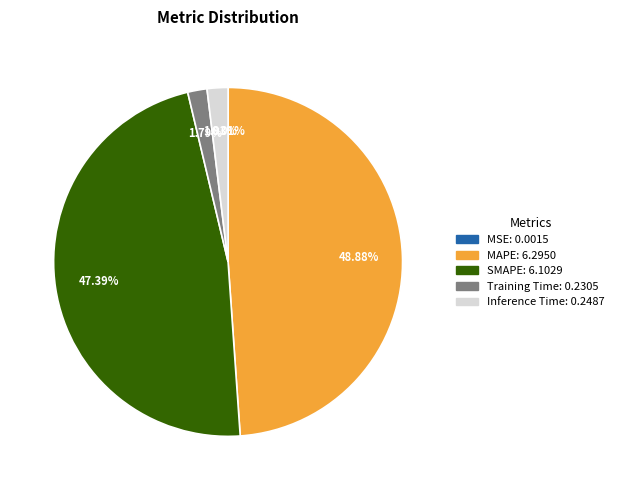

The Inference Time slice represents 15% of the pie. True or false?

False